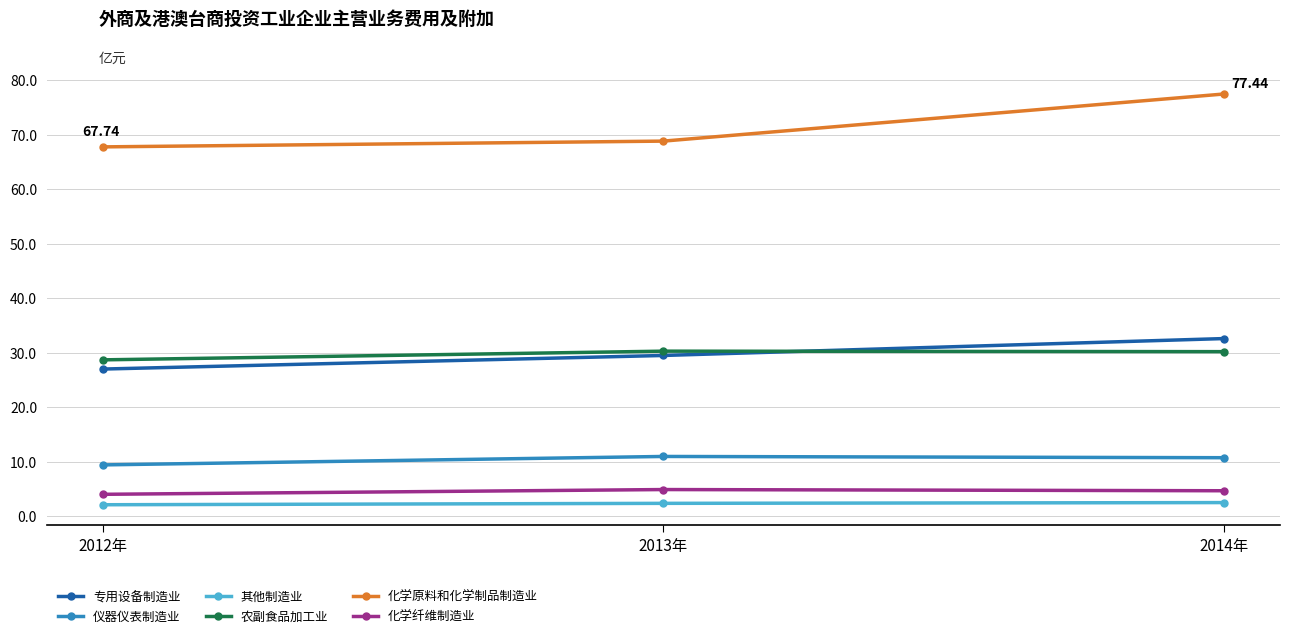

Which series has the largest total across all categories?

化学原料和化学制品制造业